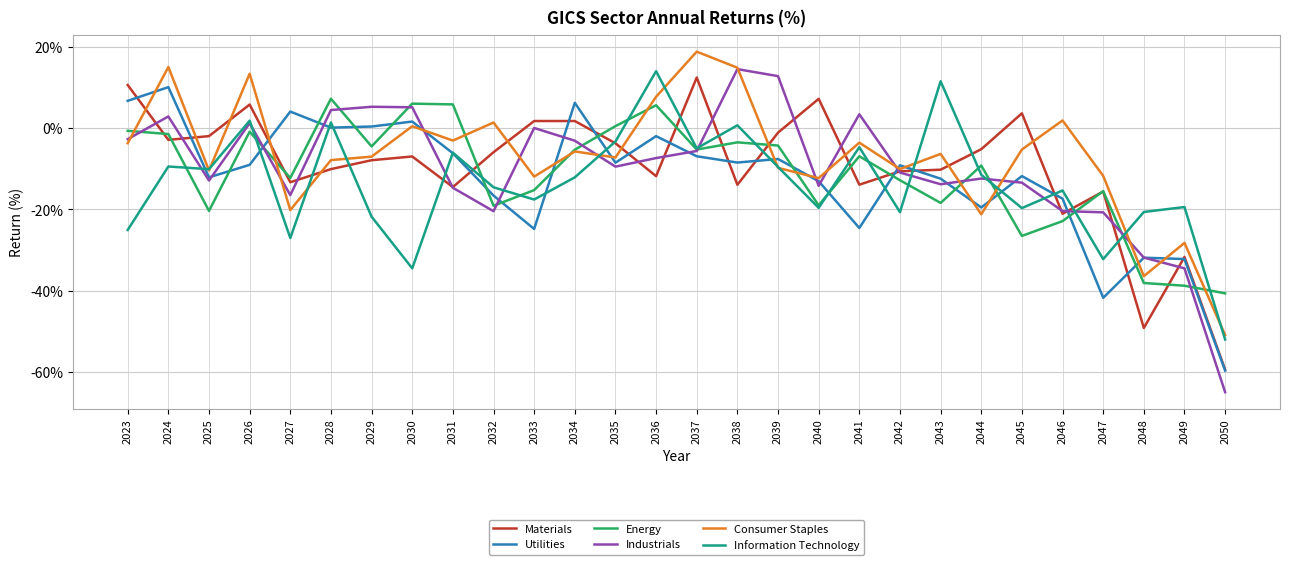

Which series has the widest spread of values?

Industrials